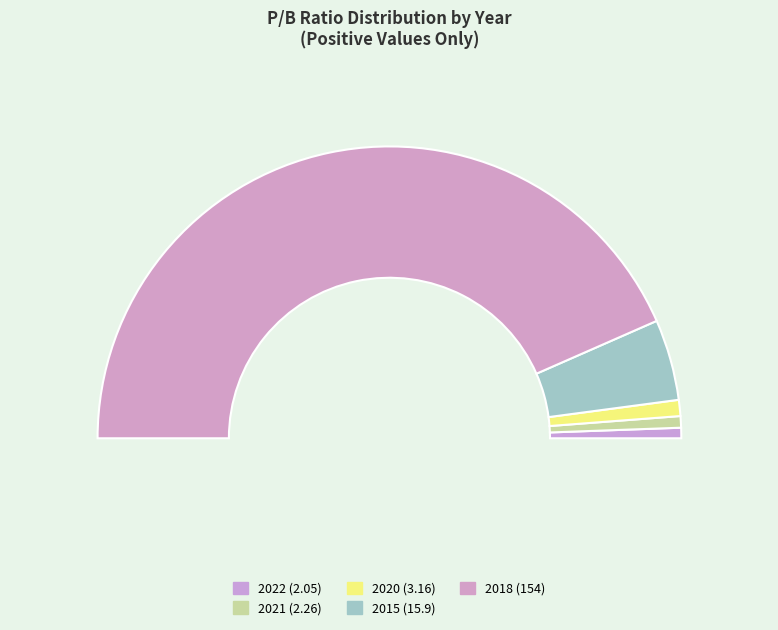

The 2015 (15.9) slice represents 9% of the pie. True or false?

True